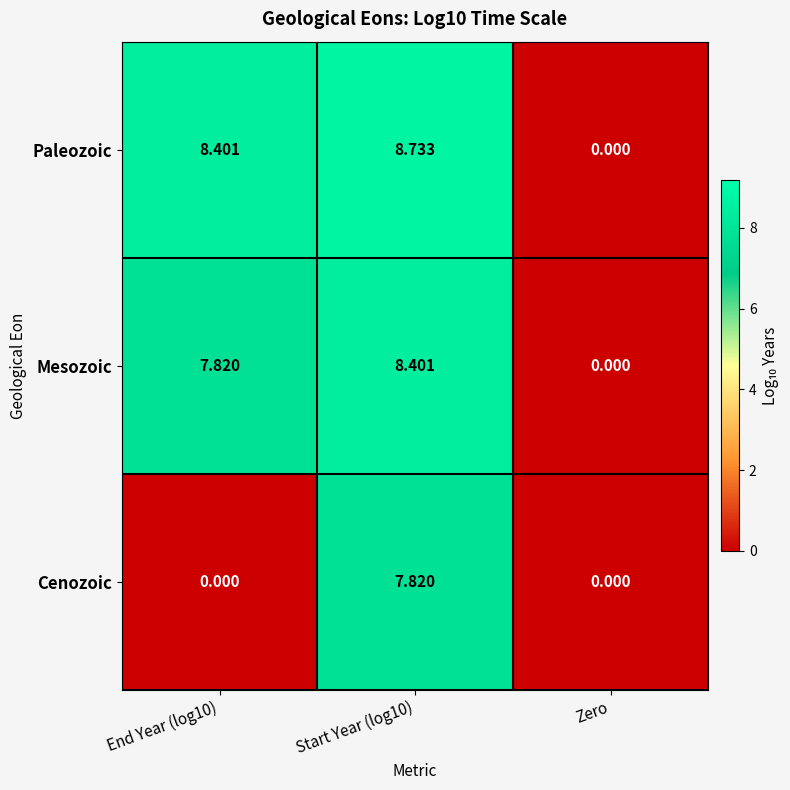

At which category is the sum across all series the highest?

Start Year (log10)